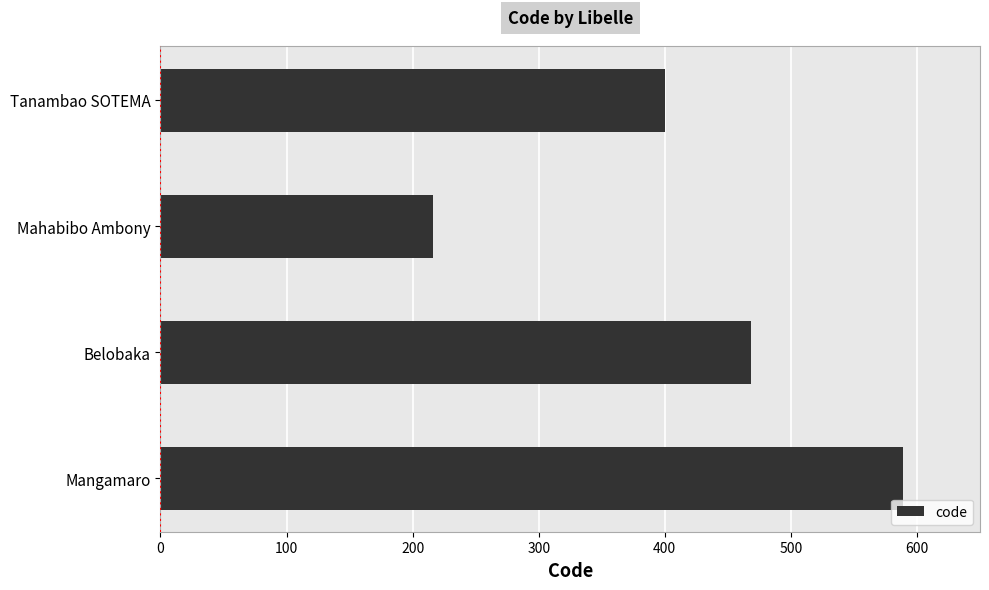

How many values are between 400 and 589?

3